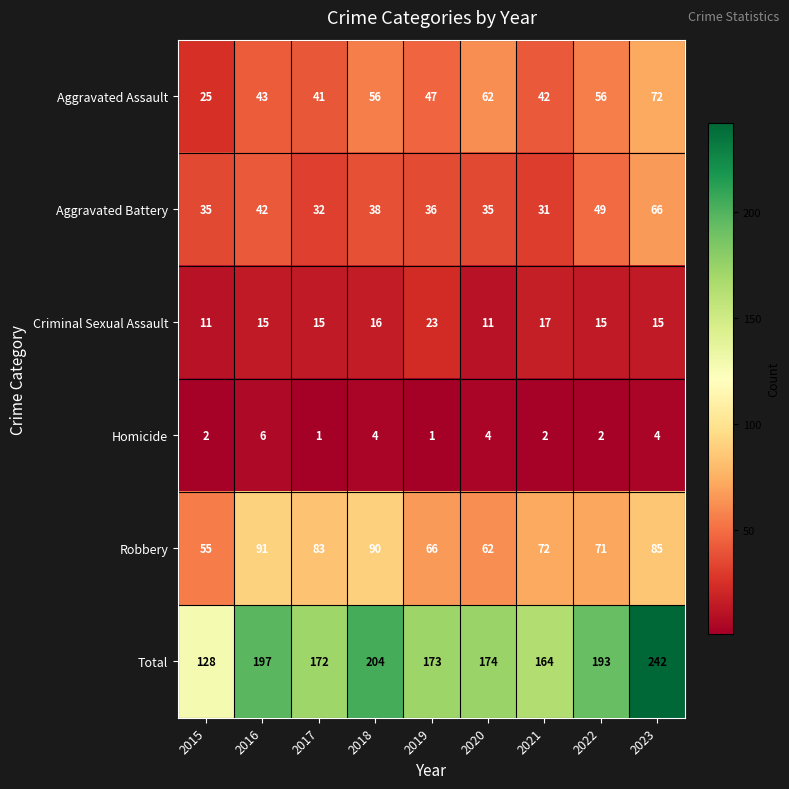

Which category has the highest value across all series?

2023